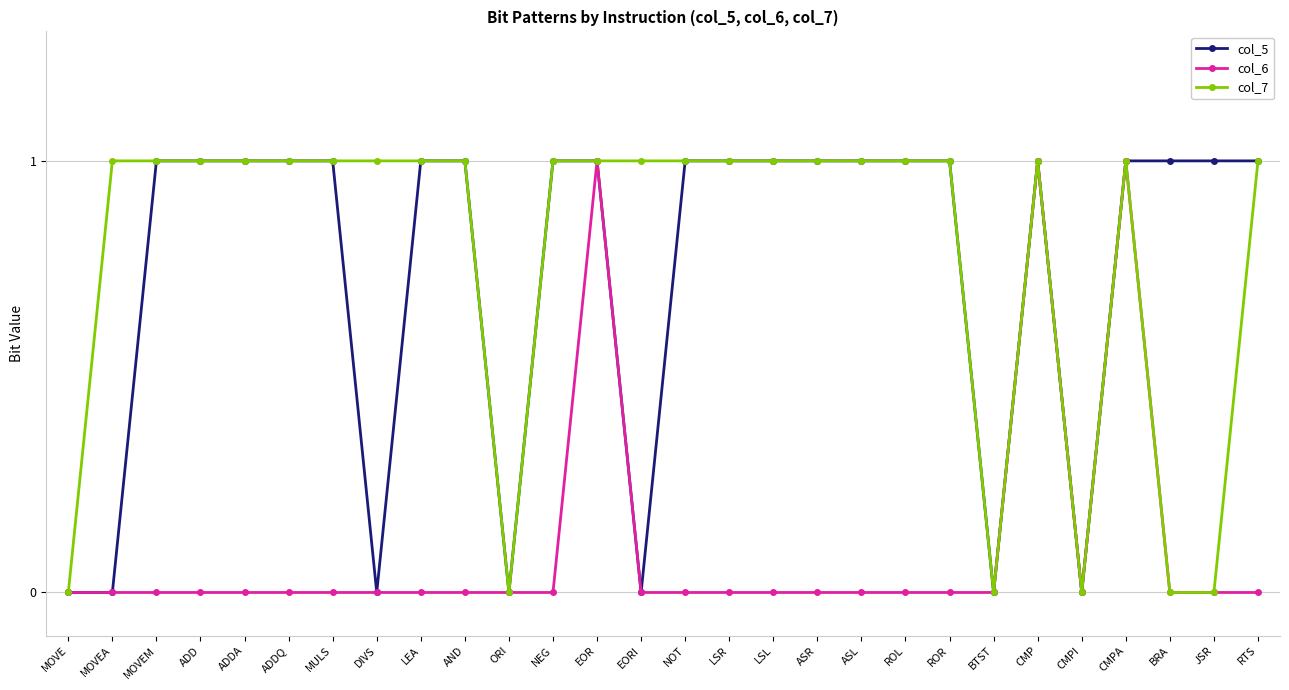

Count the col_5 values in the range 1 to 2.

21